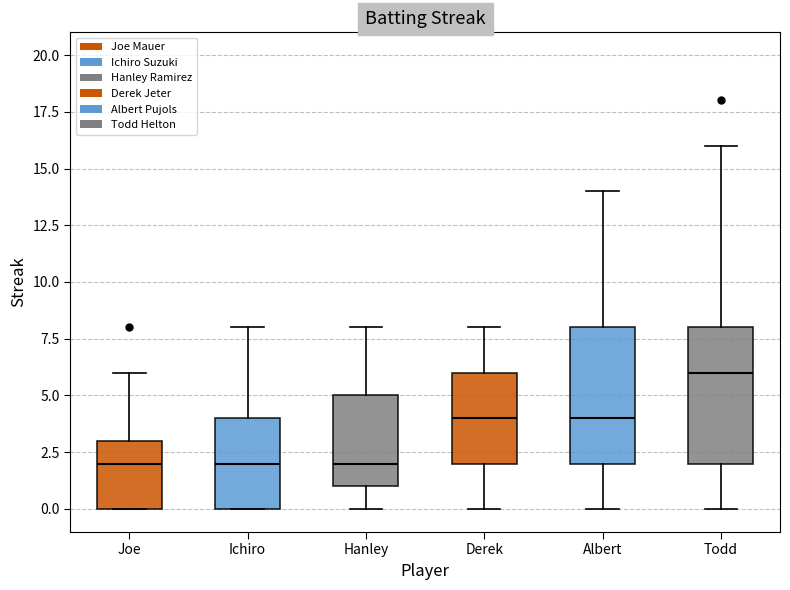

Where is the lower edge of the box for Joe on the y-axis? The values are not printed on the chart, so give them approximately, as read against the axis.

0